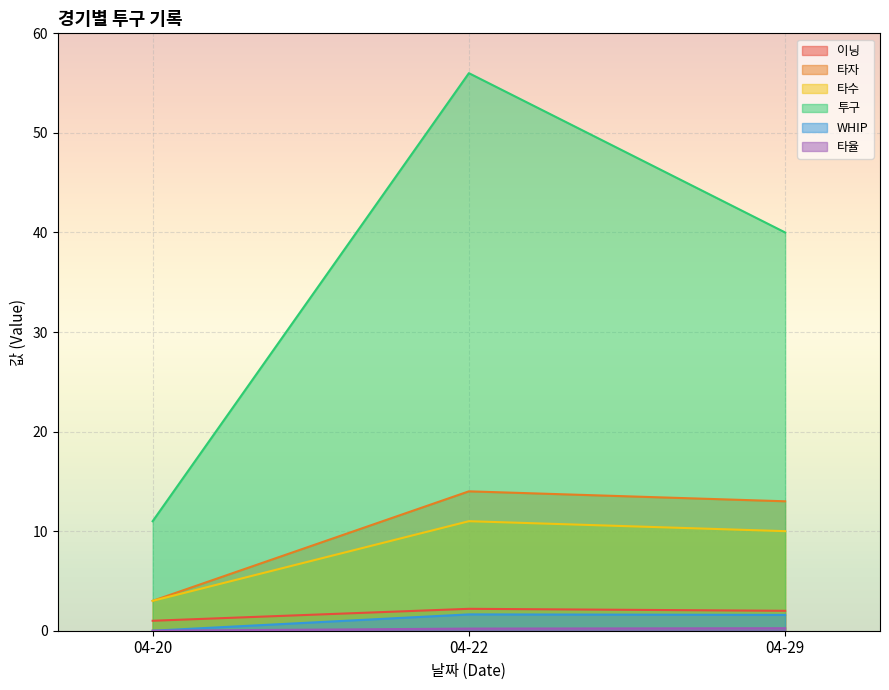

What is the difference between the second highest and minimum values in the 이닝 series?

1.0